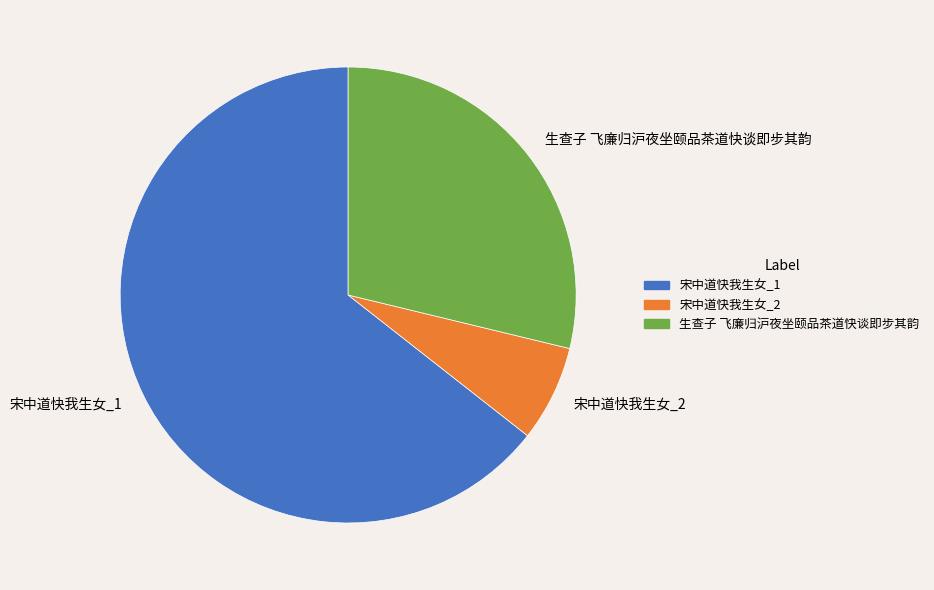

Do 生查子 飞廉归沪夜坐颐品茶道快谈即步其韵 and 宋中道快我生女_2 together represent more than half of the pie?

No